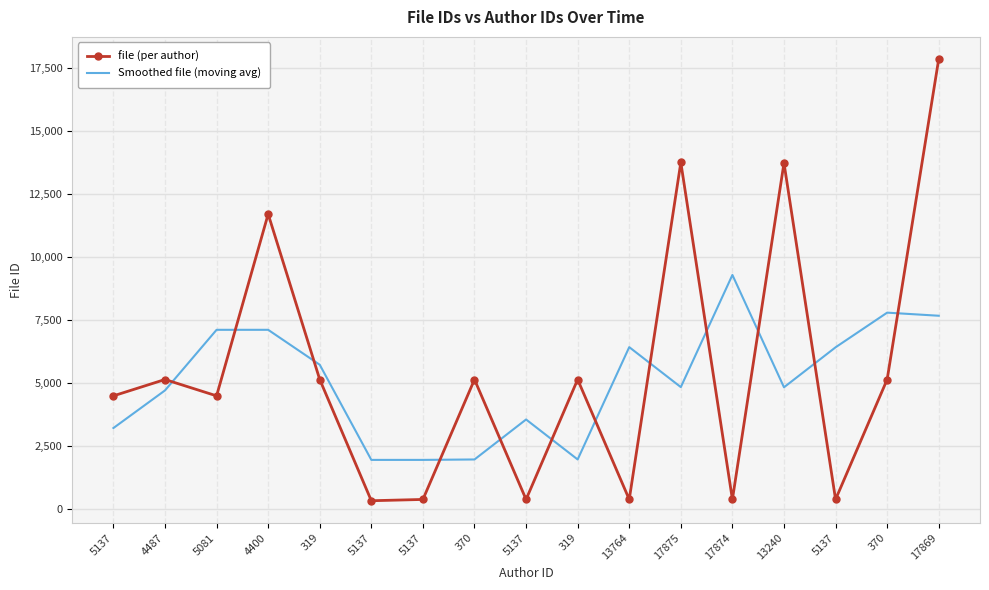

What is the average value of the file (per author) series?

5524.9